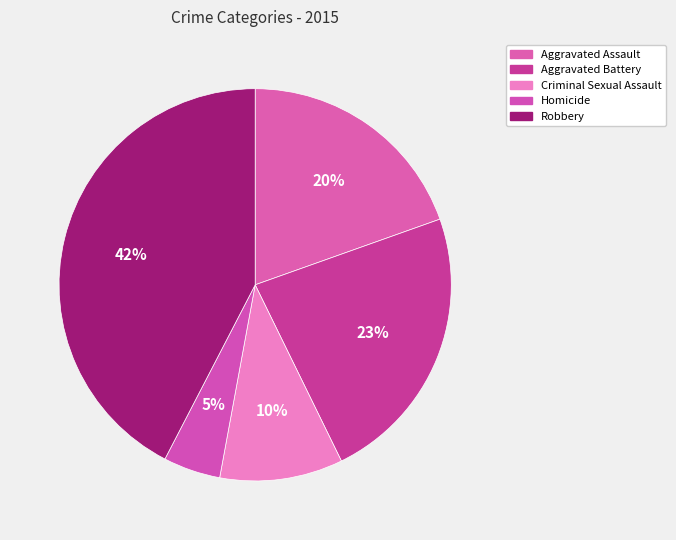

To the nearest percent, what is the combined percentage of Aggravated Battery and Aggravated Assault?

43%